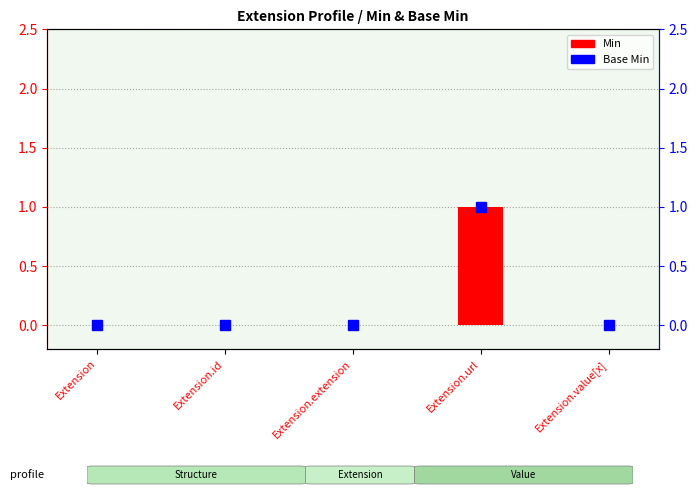

Which category has the highest value in the Min series?

Extension.url